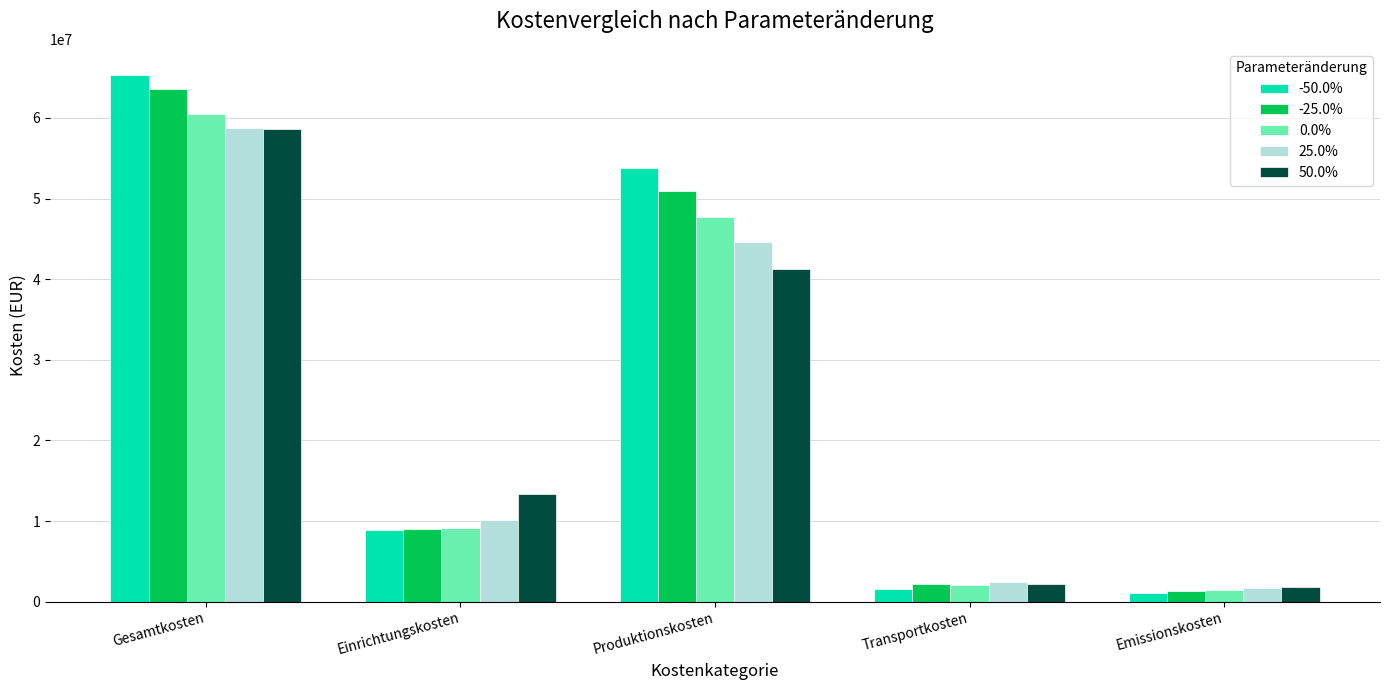

What is the value of the -25.0% bar at the 1st from the left?

63561831